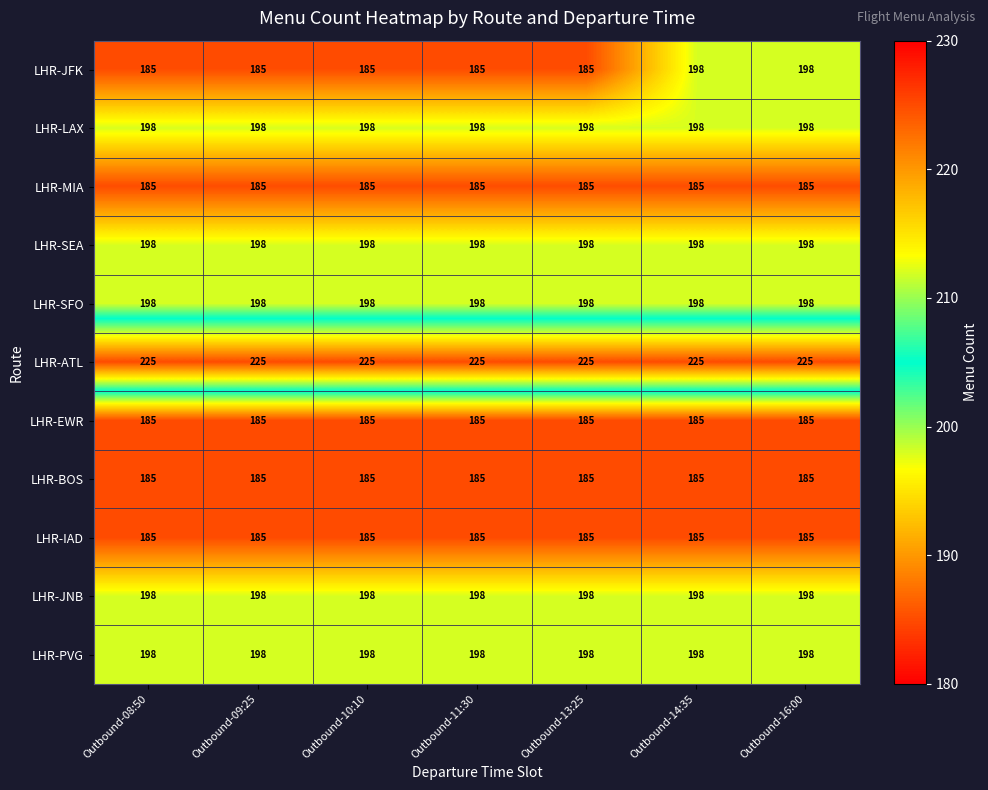

What is the lowest value of the LHR-BOS series?

185